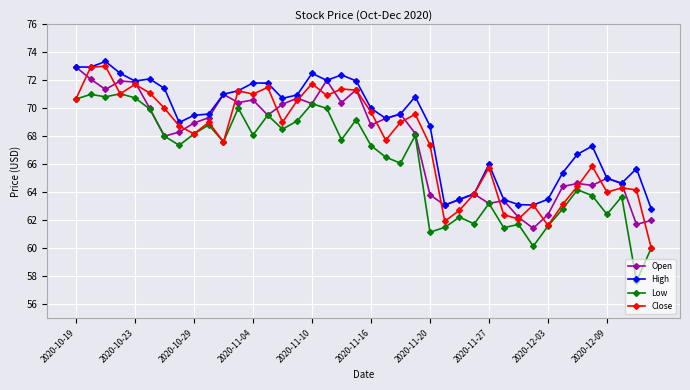

Which series has the largest total across all categories?

High